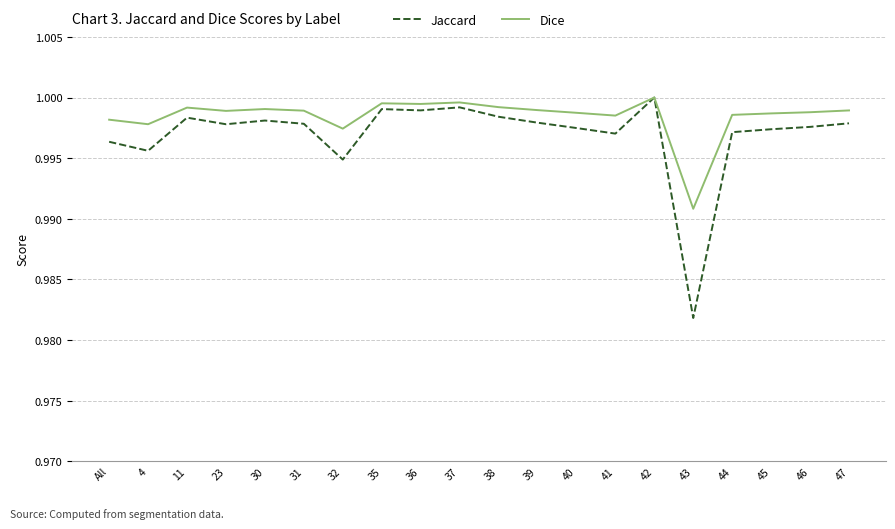

What are all the series names shown in the legend?

Jaccard, Dice